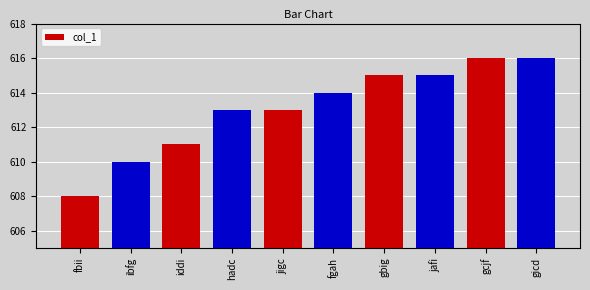

What is the difference between the maximum and minimum values?

8